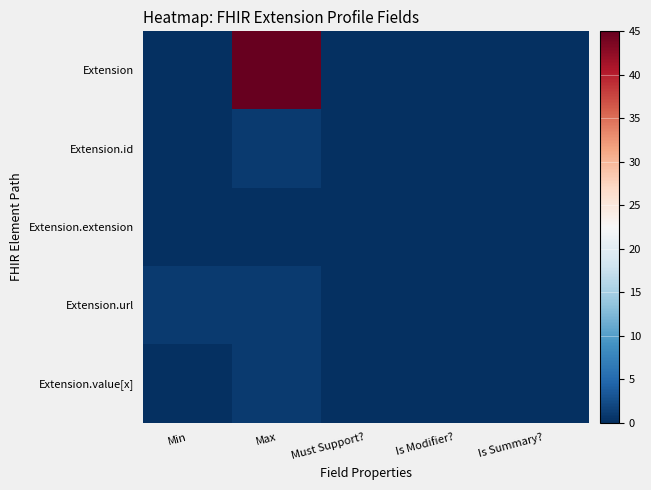

Reading left to right, extract all data points from this chart.

Extension: Min=0	Max=45	Must Support?=0	Is Modifier?=0	Is Summary?=0
Extension.id: Min=0	Max=1	Must Support?=0	Is Modifier?=0	Is Summary?=0
Extension.extension: Min=0	Max=0	Must Support?=0	Is Modifier?=0	Is Summary?=0
Extension.url: Min=1	Max=1	Must Support?=0	Is Modifier?=0	Is Summary?=0
Extension.value[x]: Min=0	Max=1	Must Support?=0	Is Modifier?=0	Is Summary?=0